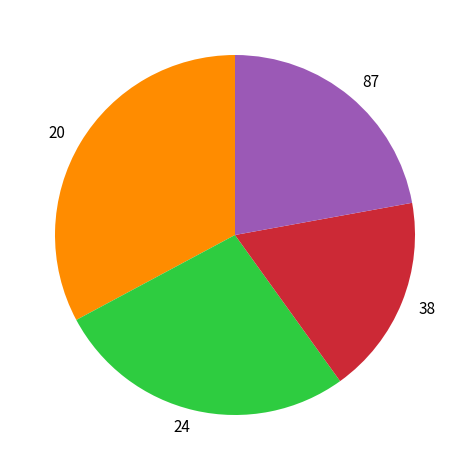

Approximately how many times larger is the value at 24 compared to 87?

1.2